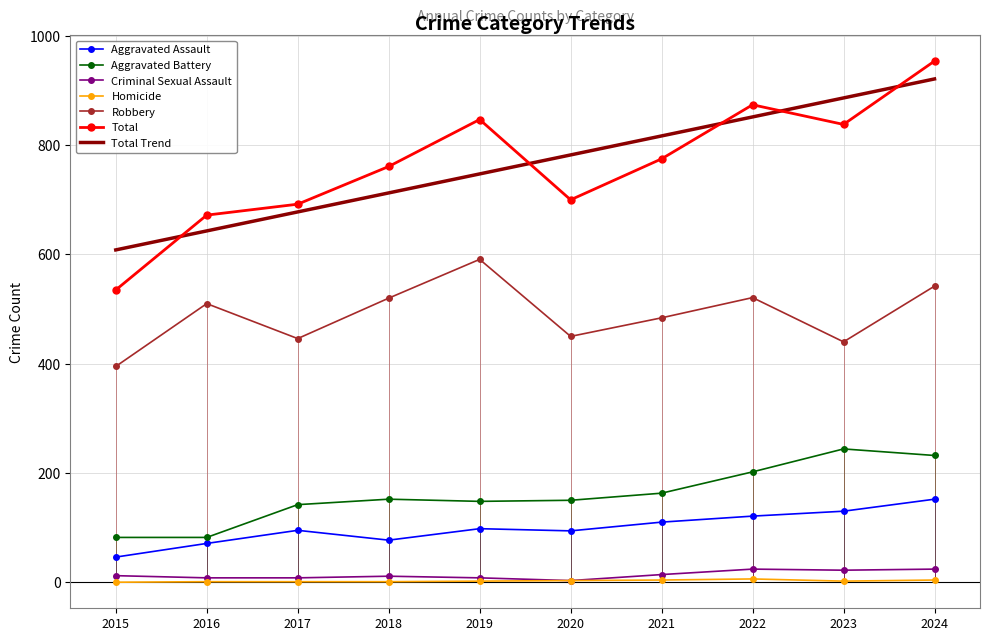

What is the value of the Homicide point at the 9th from the left?

2